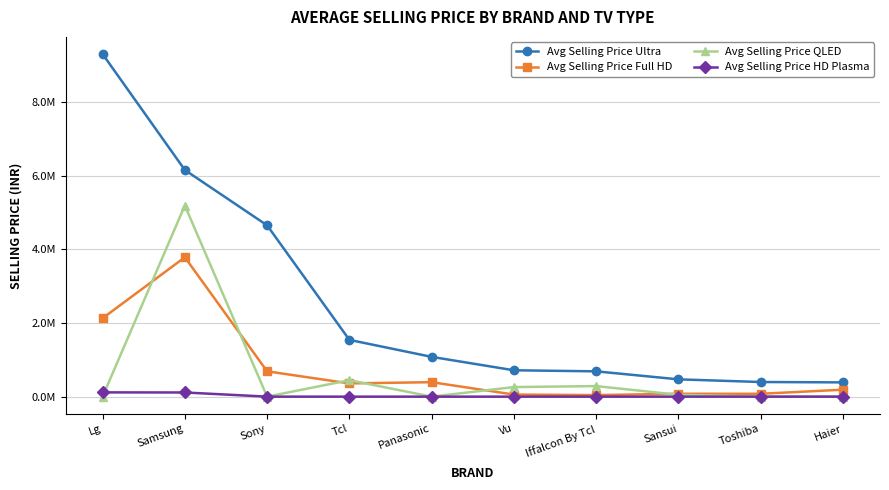

Is it true that Avg Selling Price Ultra equals 1080943 at Panasonic?

True